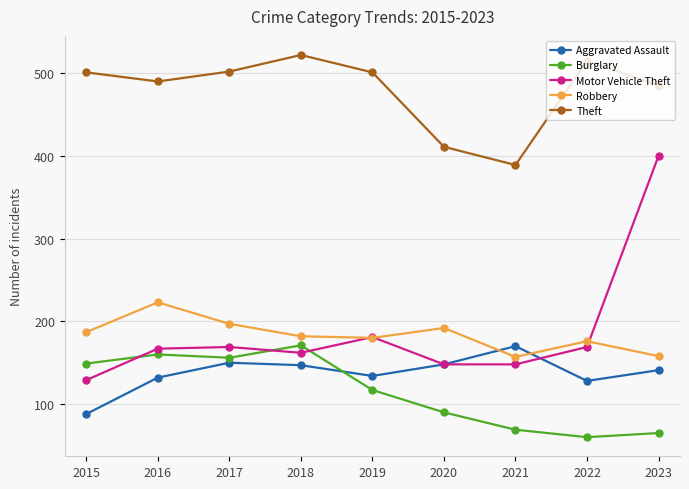

At how many categories does at least one series exceed 428?

7